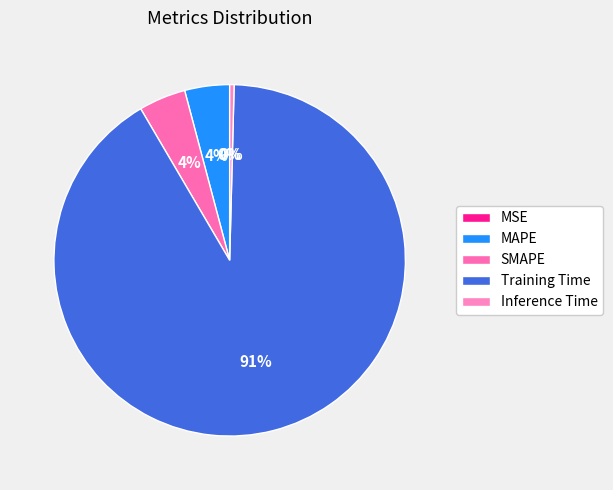

True or false: MAPE accounts for 17% of the total.

False